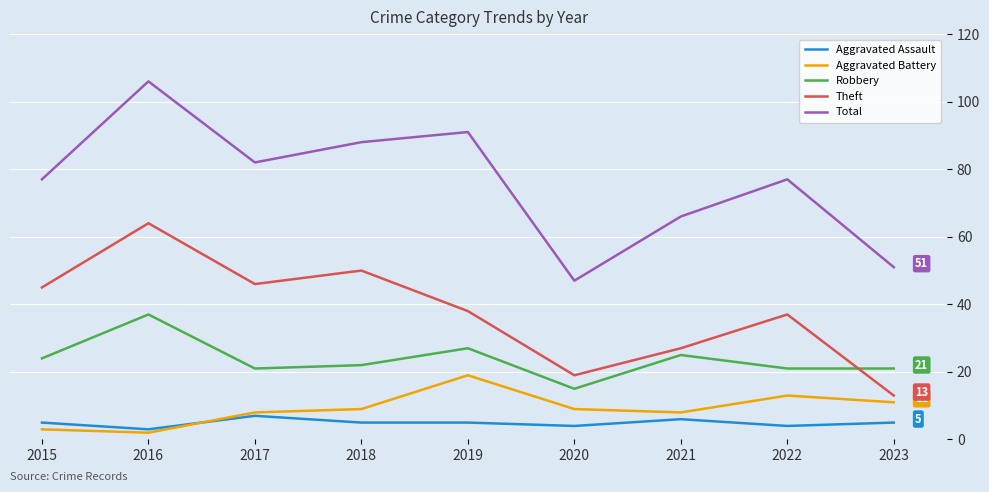

Which series changed the most between 2017 and 2023?

Theft